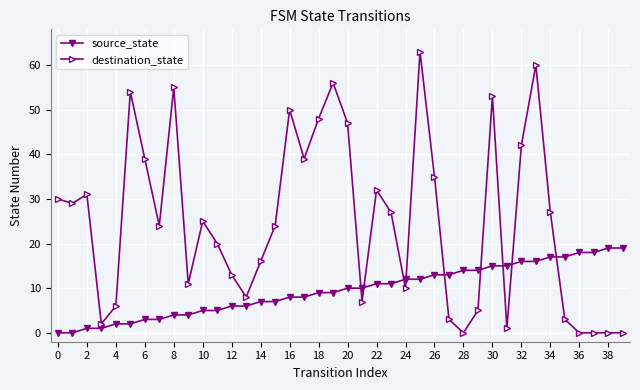

What is the average value of the source_state series?

10